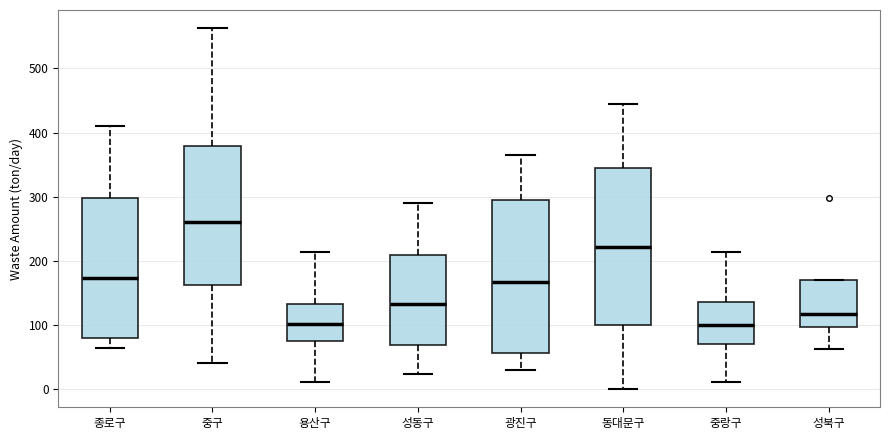

Reading left to right, read every box against the y-axis: the position of its median line, the range the box covers, and the ends of its whiskers. The values are not printed on the chart, so give them approximately, as read against the axis.

종로구: median 170, box 80 to 300, whiskers 60 to 410
중구: median 260, box 160 to 380, whiskers 40 to 560
용산구: median 100, box 80 to 130, whiskers 10 to 210
성동구: median 130, box 70 to 210, whiskers 20 to 290
광진구: median 170, box 60 to 290, whiskers 30 to 370
동대문구: median 220, box 100 to 340, whiskers 0 to 440
중랑구: median 100, box 70 to 140, whiskers 10 to 210
성북구: median 120, box 100 to 170, whiskers 60 to 170